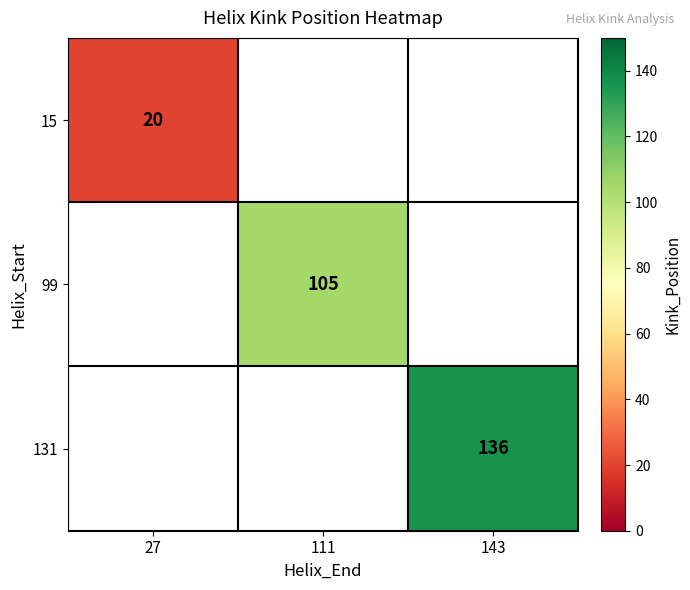

The 15 series shows 14 at 27. True or false?

False